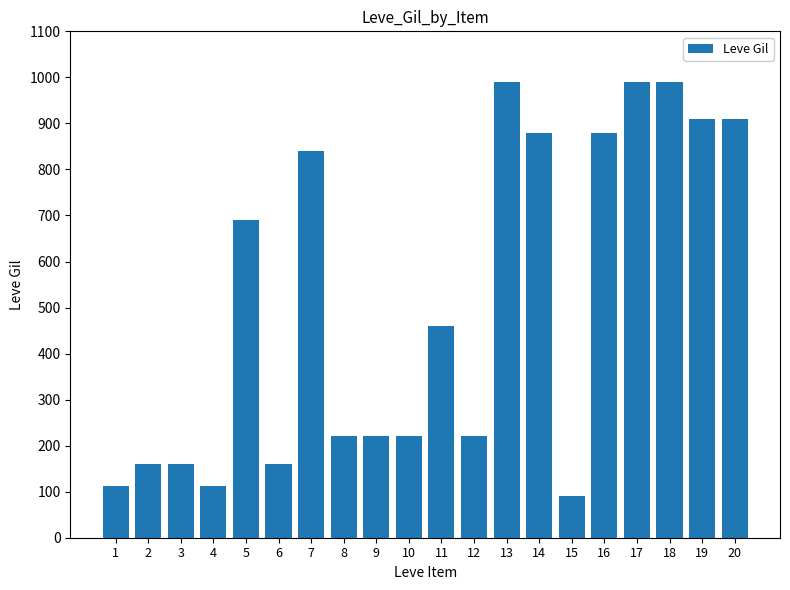

What is the maximum value shown in the chart?

990